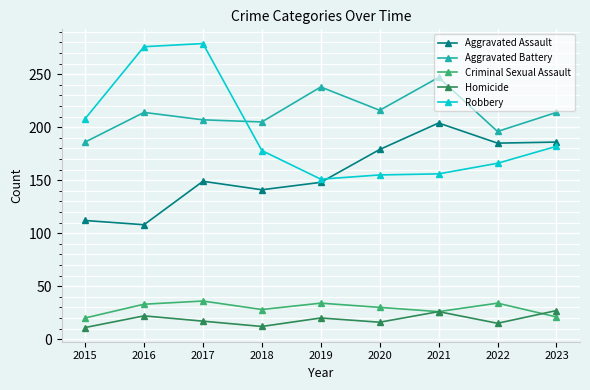

How many times do Aggravated Assault and Robbery cross each other?

1